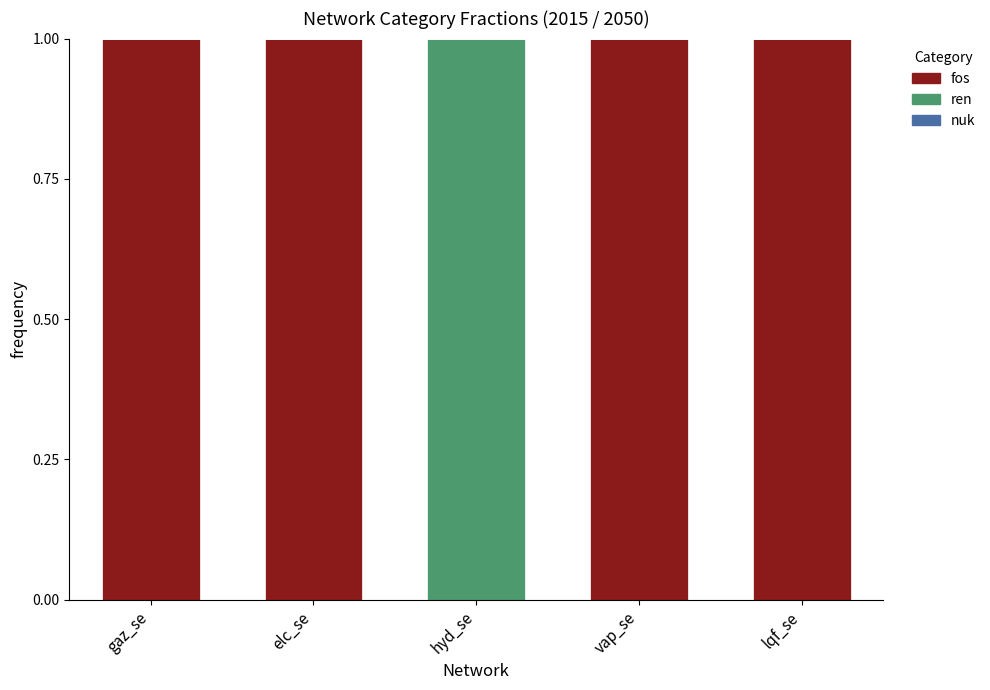

Is it true that fos equals 1 at lqf_se?

True